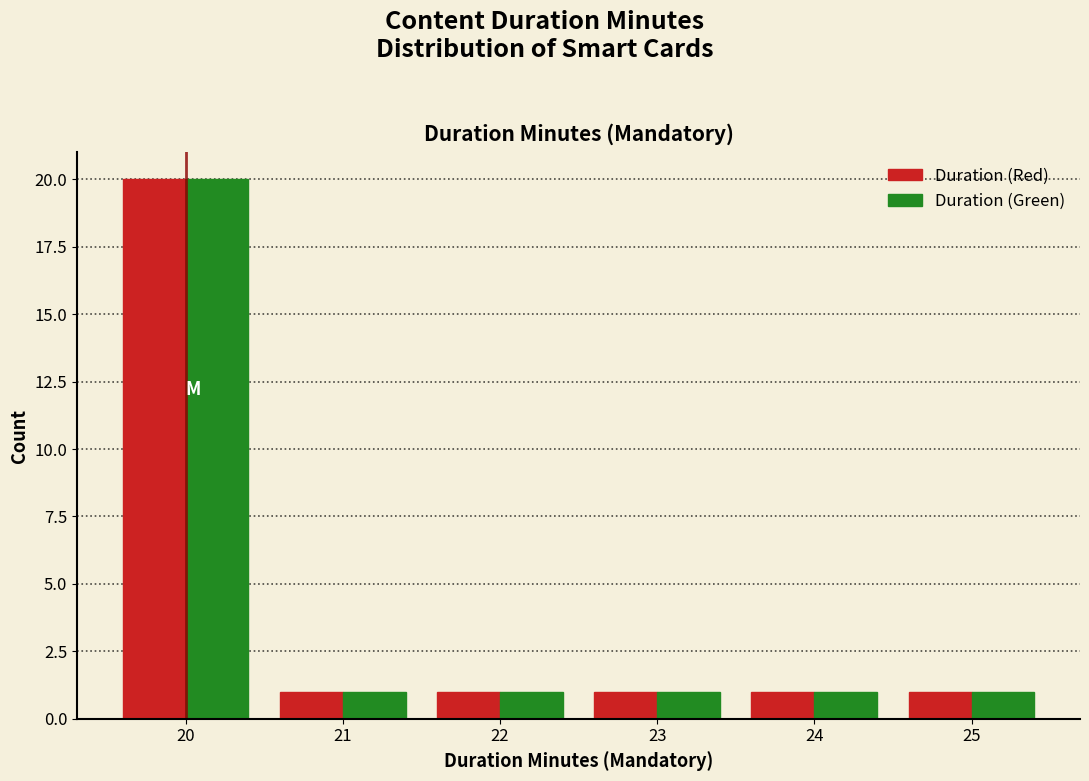

Reading left to right, what are all the values shown in this chart?

Duration (Red): 20=20	21=1	22=1	23=1	24=1	25=1
Duration (Green): 20=20	21=1	22=1	23=1	24=1	25=1